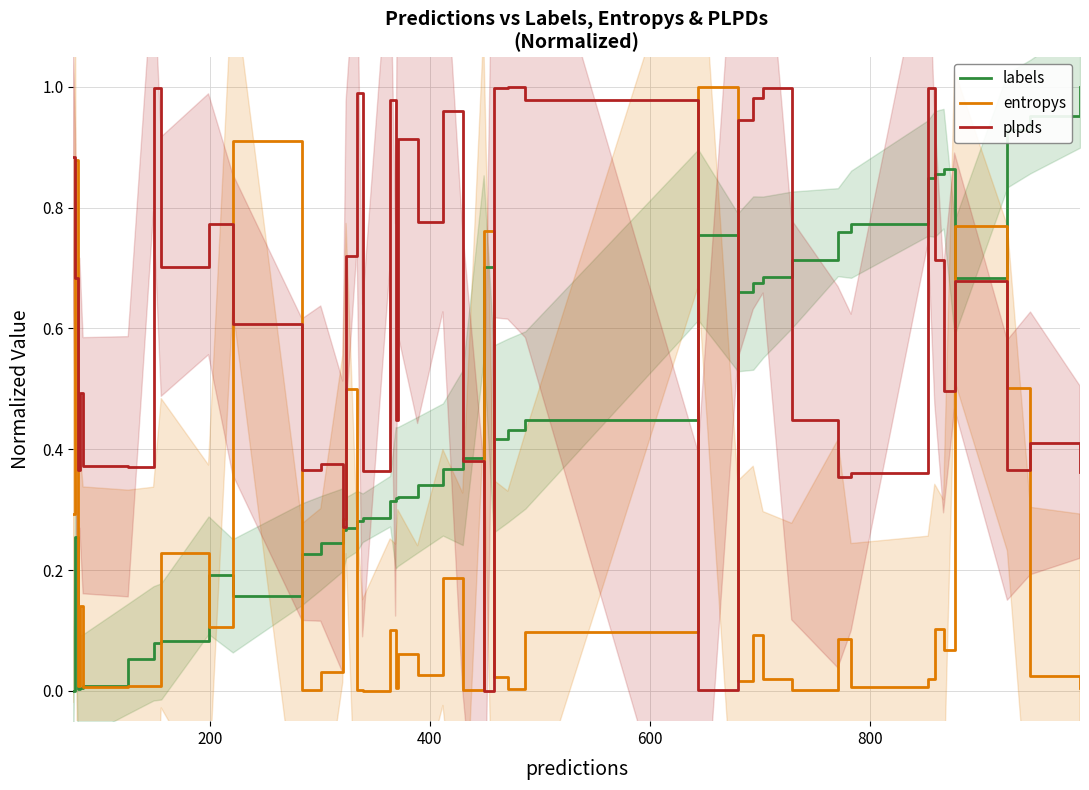

What are all the series names shown in the legend?

labels, entropys, plpds